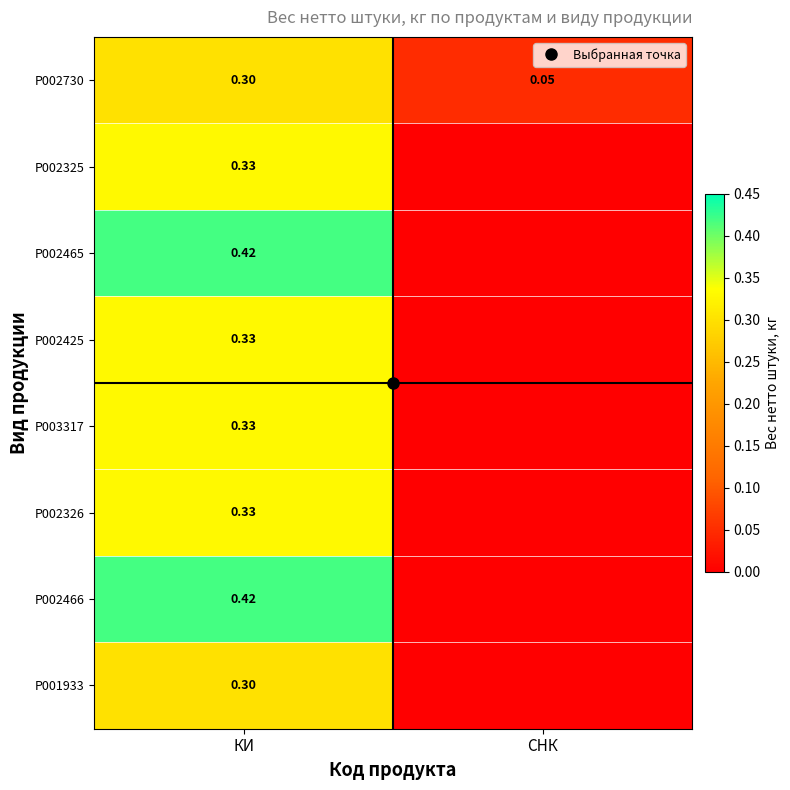

At how many categories does at least one series exceed 0?

2